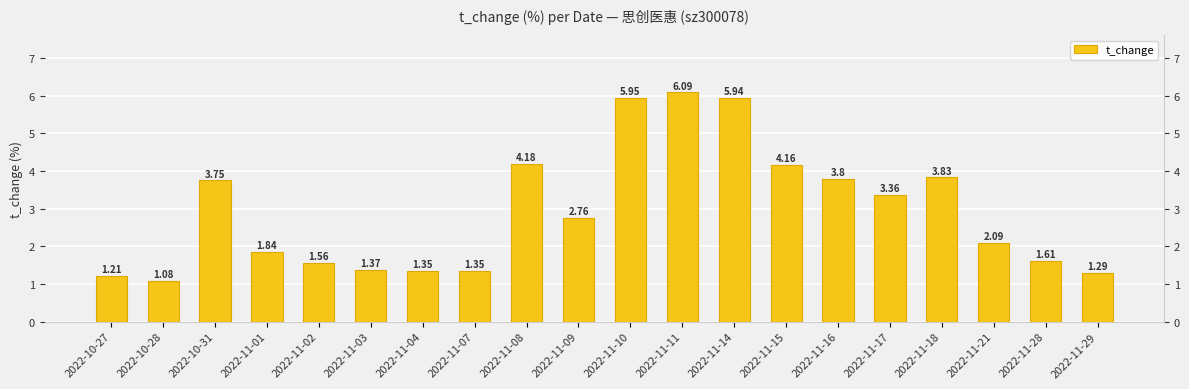

Which has a higher value, 2022-11-03 or 2022-11-11?

2022-11-11